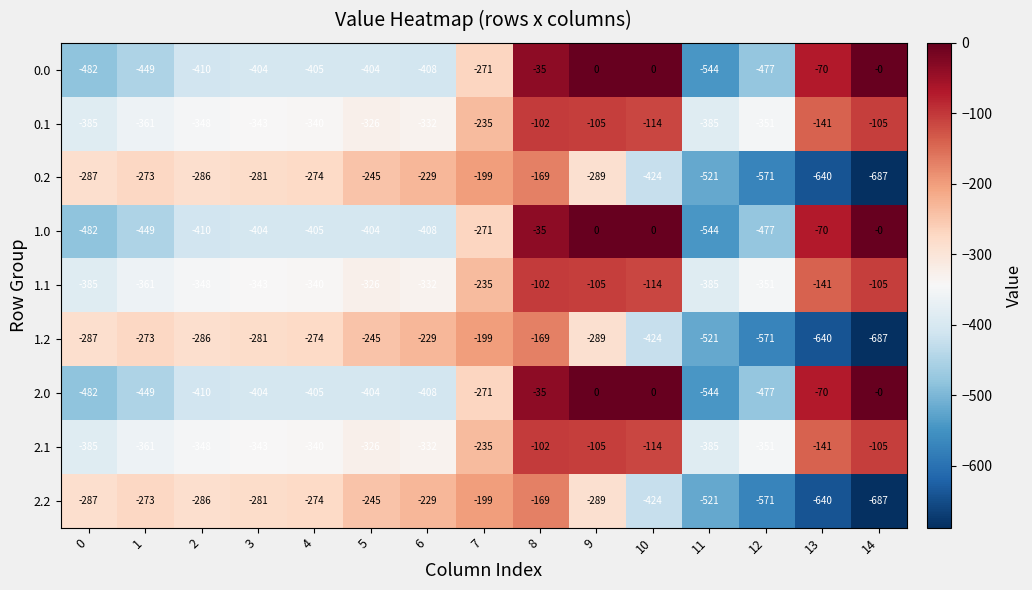

Which category has the lowest value across all series?

14